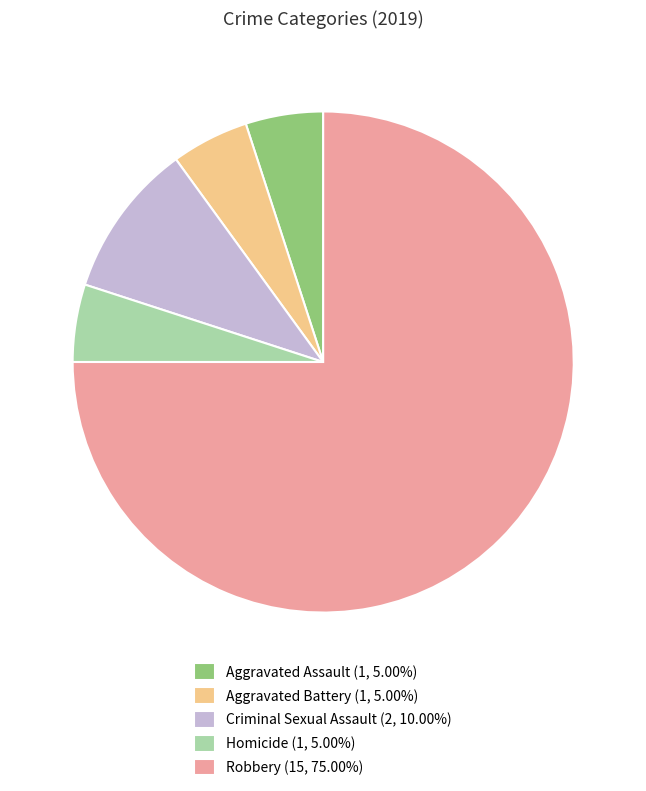

Approximately how many times larger is the value at Criminal Sexual Assault compared to Homicide?

2.0